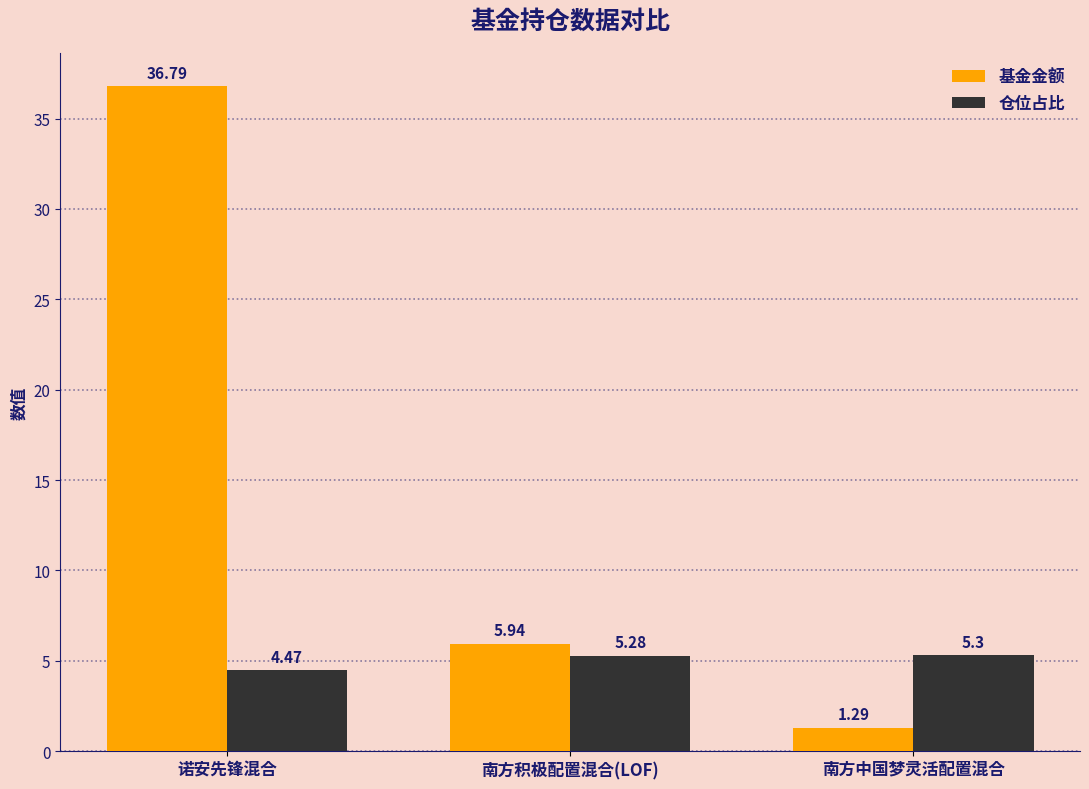

At how many categories does at least one series exceed 23?

1